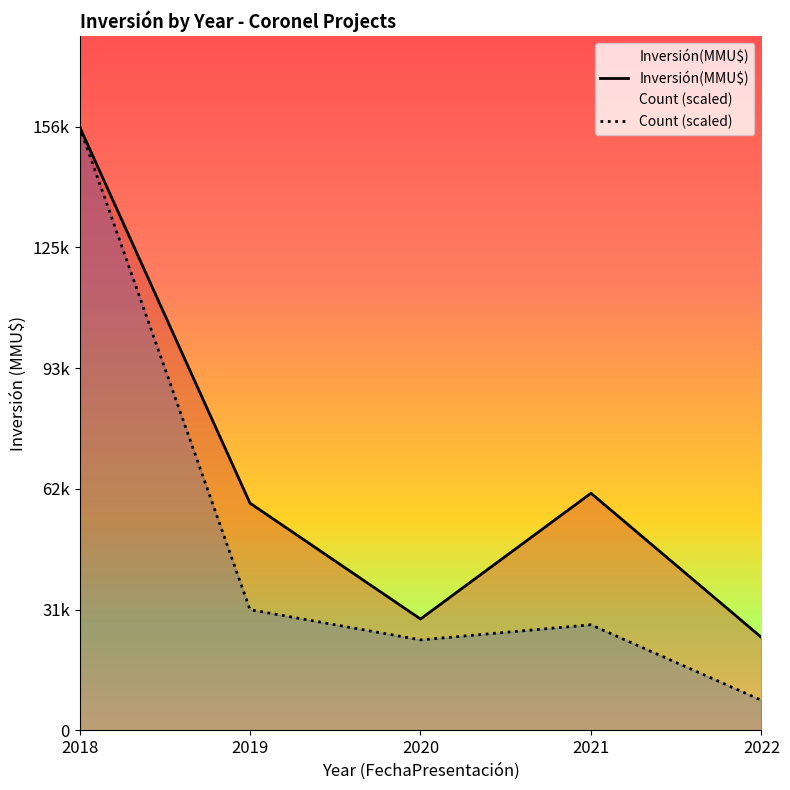

What is the sum of all Inversión(MMU$) values?

330121.0